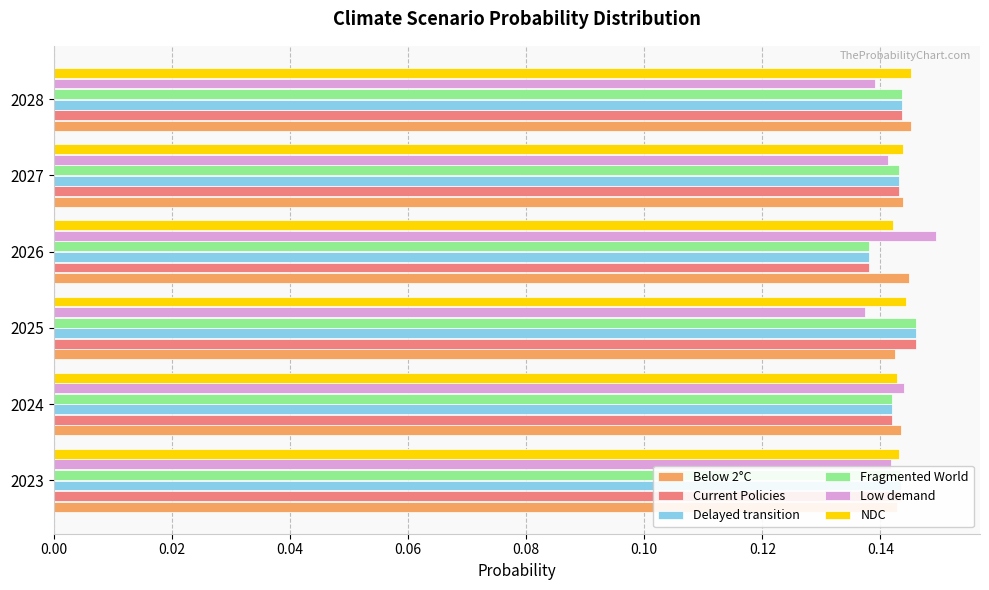

What is the sum of all Low demand values?

0.9